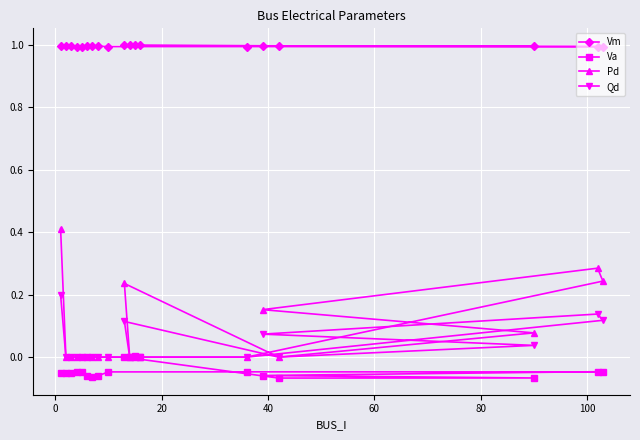

True or false: Qd and Vm cross at least once.

False